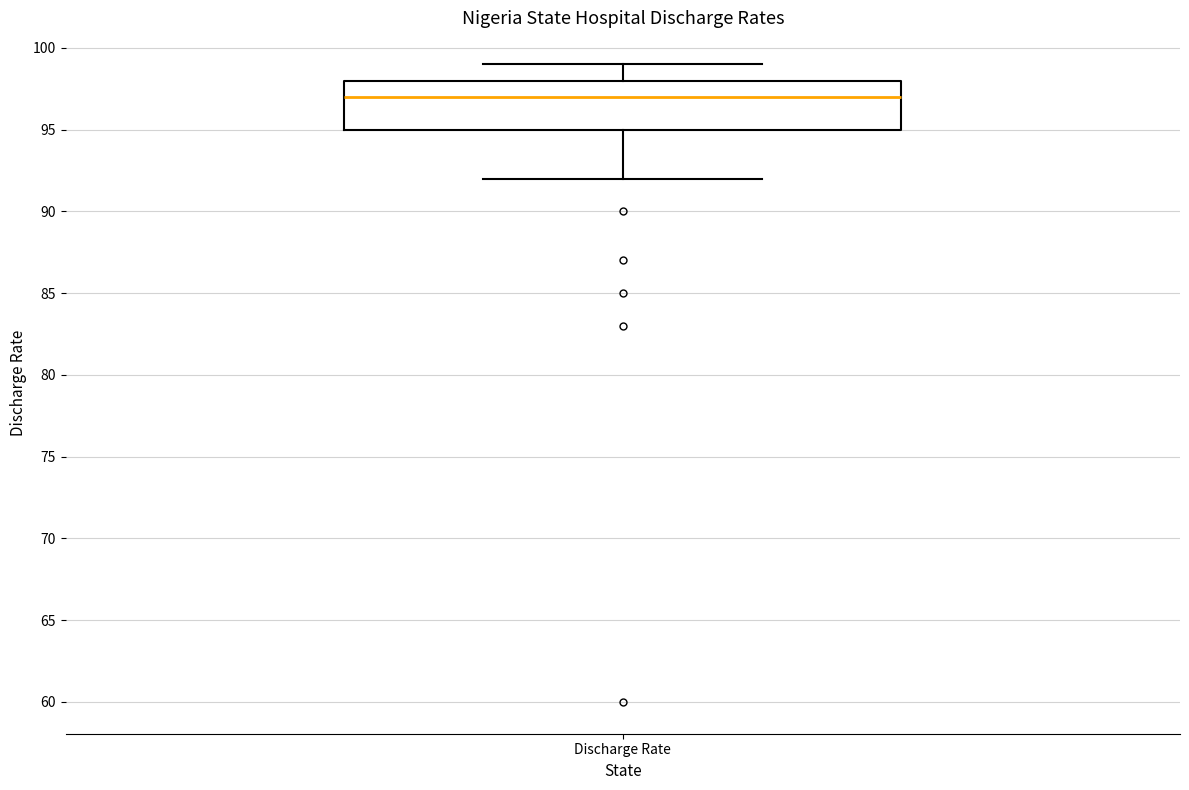

Where does the lower whisker of the box for Discharge Rate end on the y-axis? The values are not printed on the chart, so give them approximately, as read against the axis.

92